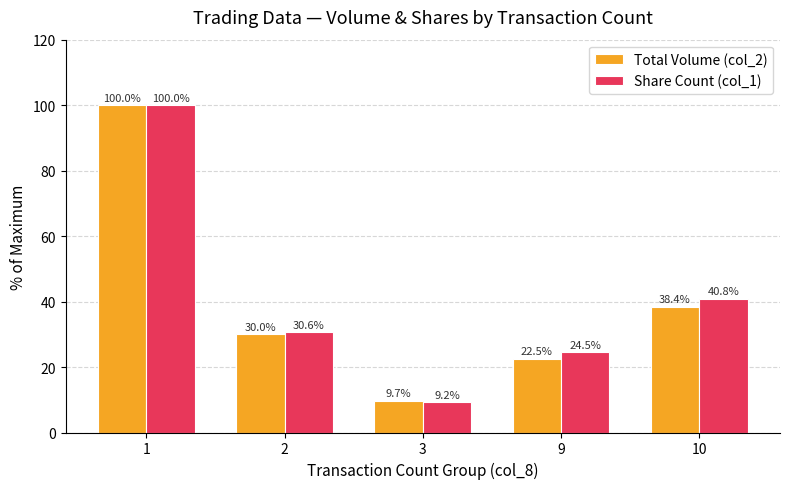

True or false: Total Volume (col_2) has a value of 38.4 at 10.

True